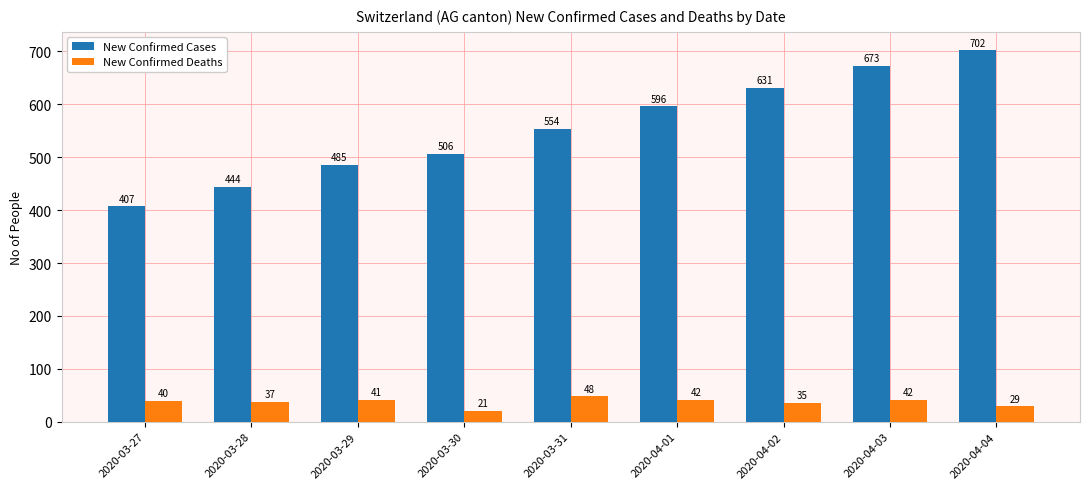

What position from the left is 2020-03-29?

3